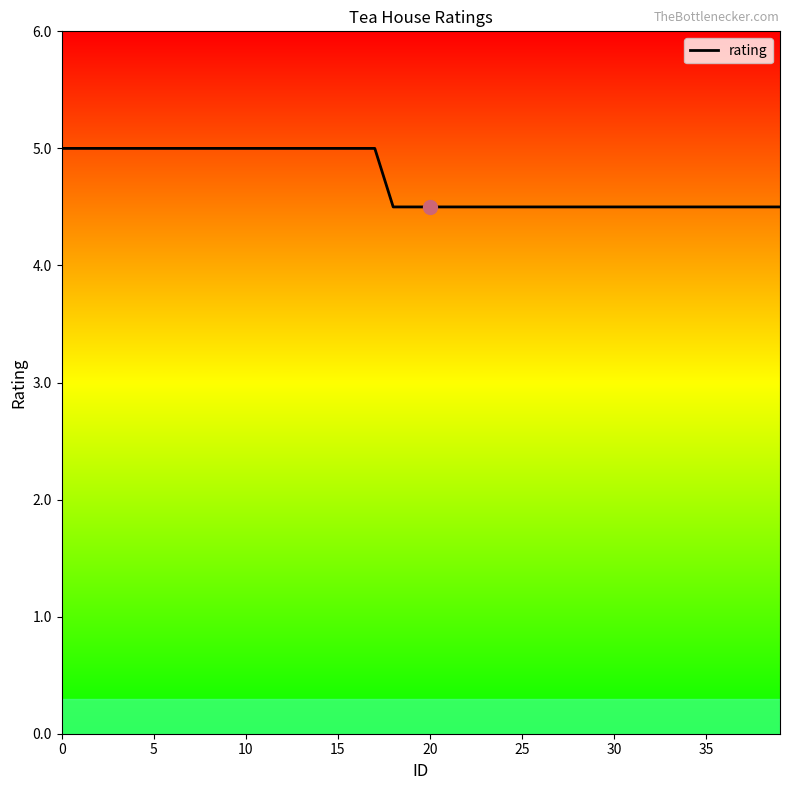

What is the smallest value displayed?

4.5